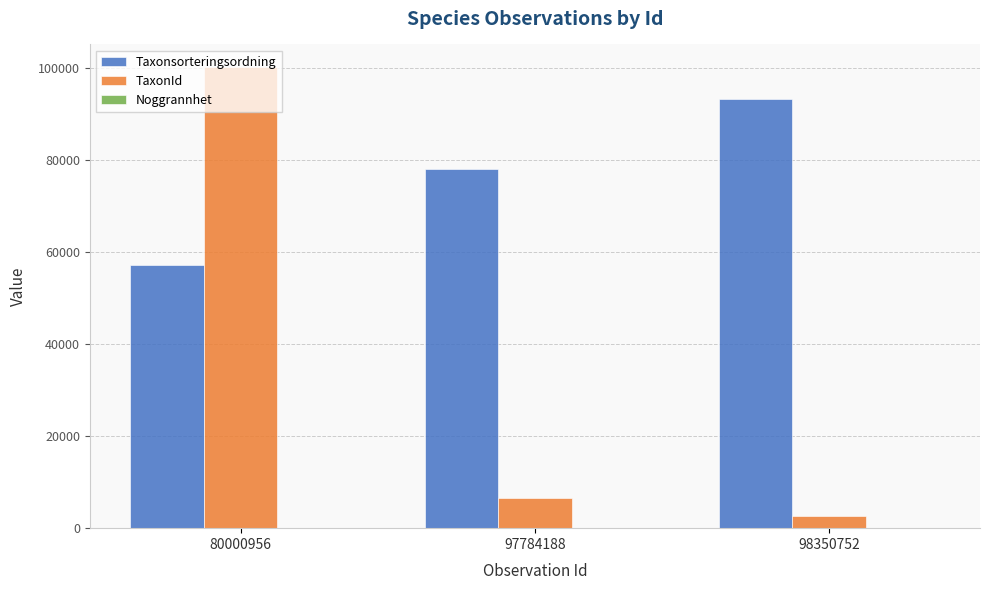

Which series has the largest range (max minus min)?

TaxonId